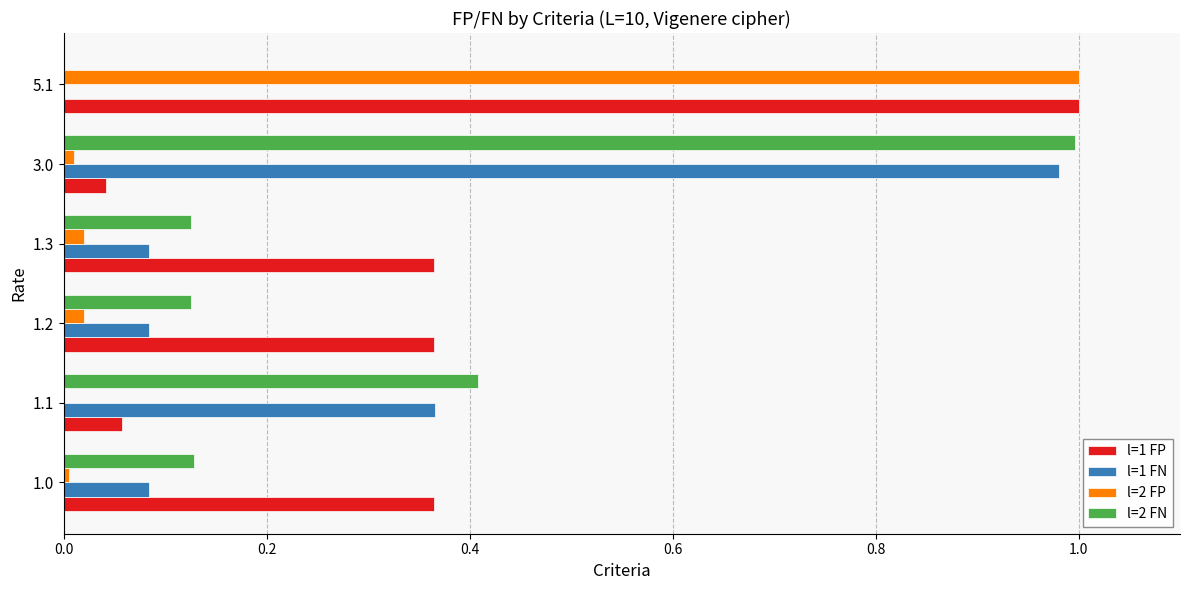

The l=2 FN series shows 0.2 at 1.0. True or false?

False